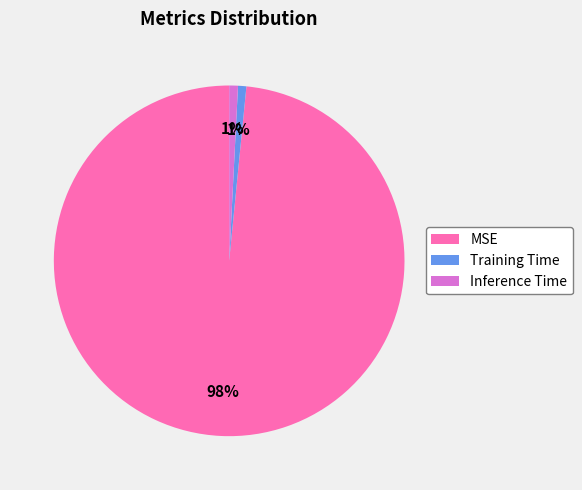

Is it true that Inference Time is 1% of the pie?

True